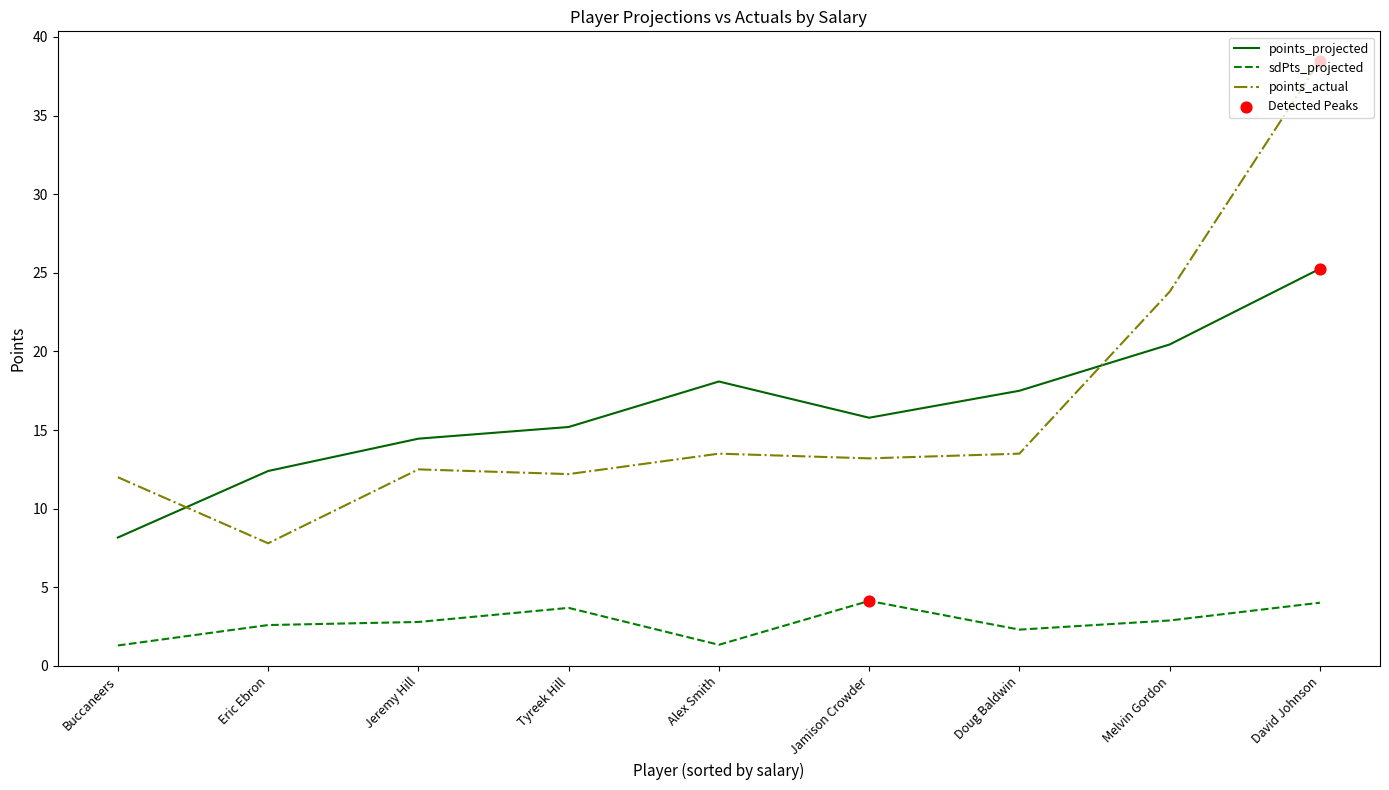

What is the spread (max minus min) of values at Alex Smith?

16.7